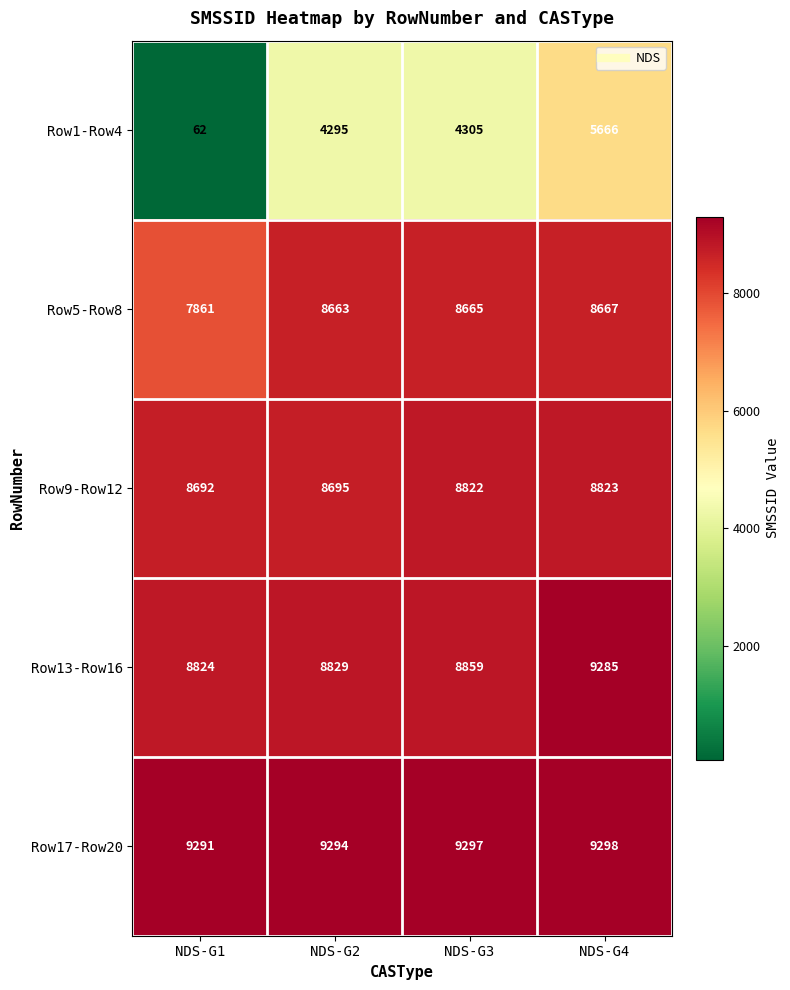

Reading left to right, transcribe all the data shown in this chart.

Row1-Row4: NDS-G1=62	NDS-G2=4295	NDS-G3=4305	NDS-G4=5666
Row5-Row8: NDS-G1=7861	NDS-G2=8663	NDS-G3=8665	NDS-G4=8667
Row9-Row12: NDS-G1=8692	NDS-G2=8695	NDS-G3=8822	NDS-G4=8823
Row13-Row16: NDS-G1=8824	NDS-G2=8829	NDS-G3=8859	NDS-G4=9285
Row17-Row20: NDS-G1=9291	NDS-G2=9294	NDS-G3=9297	NDS-G4=9298